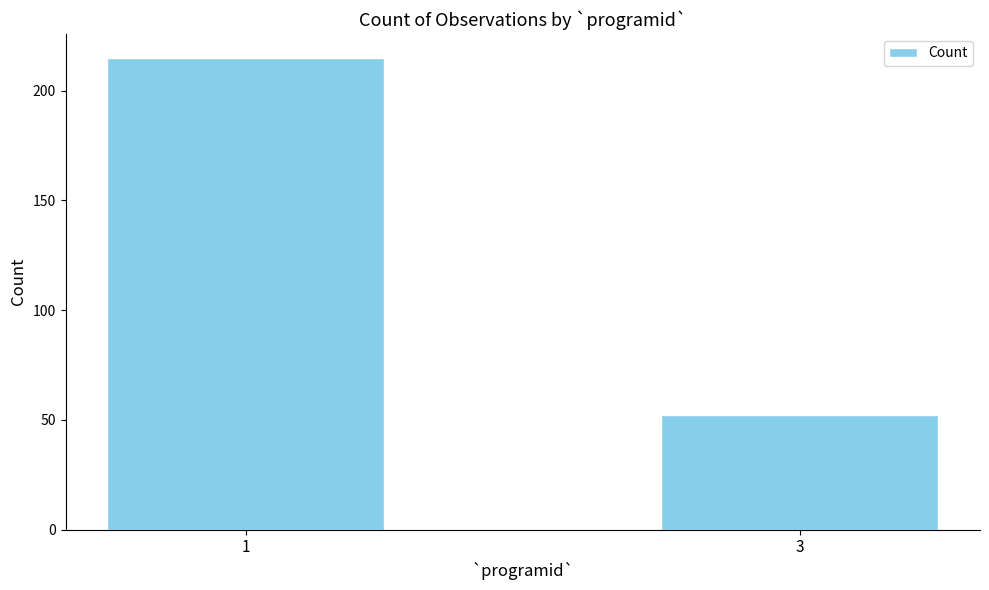

Reading right to left, what are all the values shown in this chart?

3=52	1=215